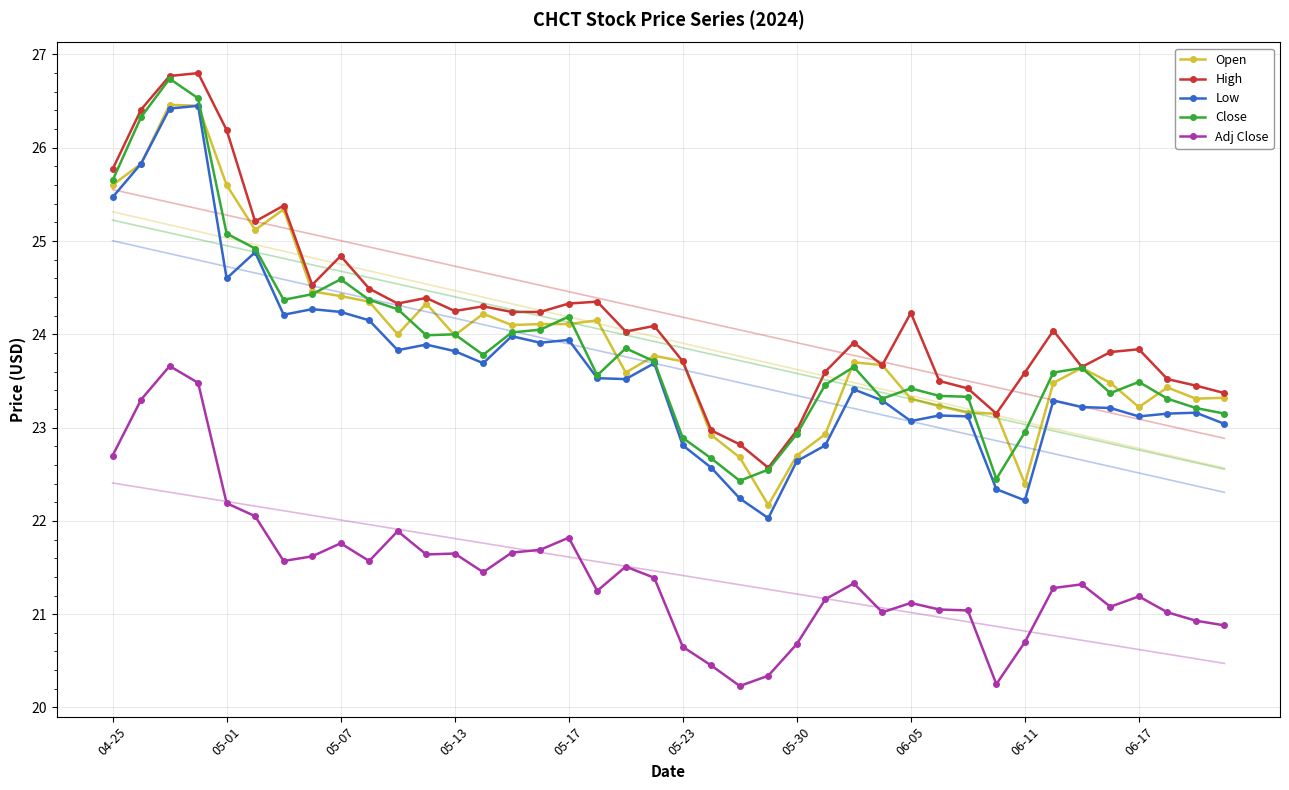

True or false: Close and High intersect in this chart.

False